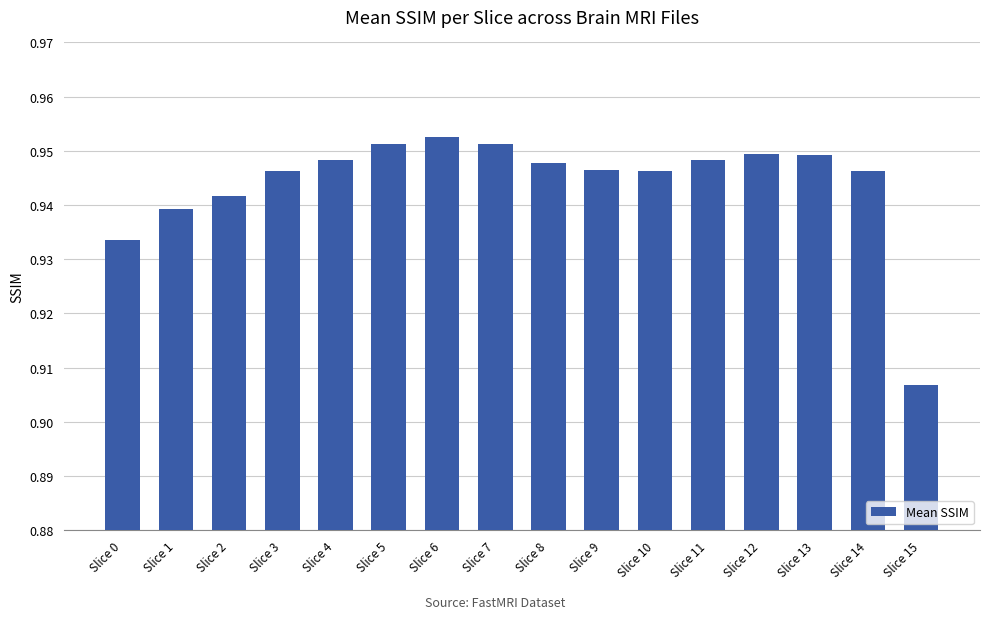

What is the sum of all values?

15.1